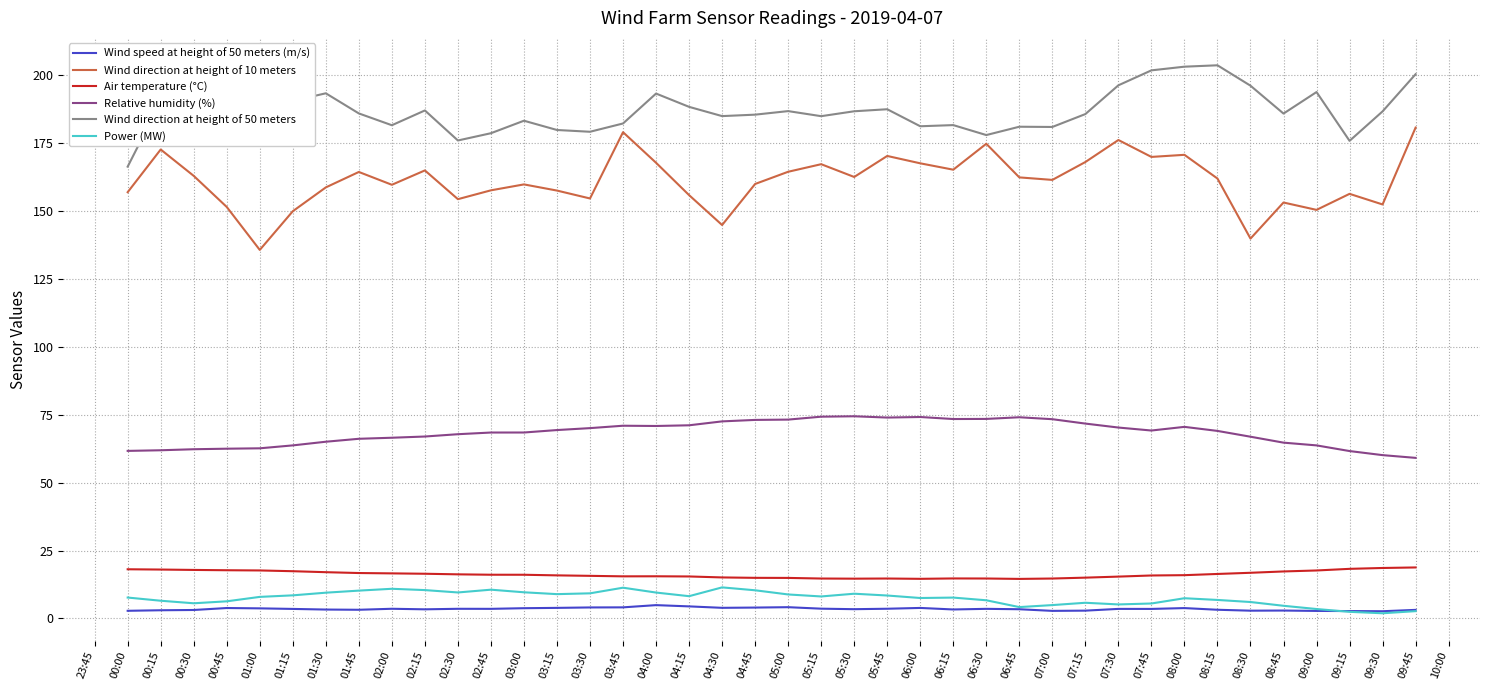

Rank the series by their maximum value, from lowest to highest.

Wind speed at height of 50 meters (m/s), Power (MW), Air temperature (°C), Relative humidity (%), Wind direction at height of 10 meters, Wind direction at height of 50 meters